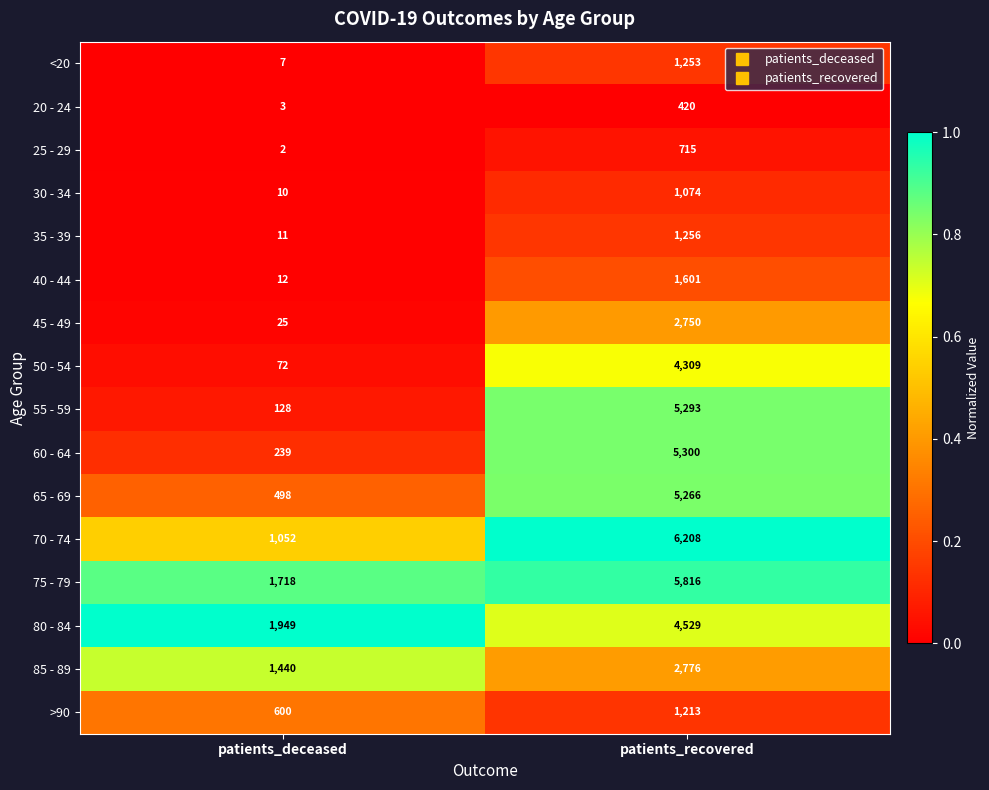

Which series has the widest spread of values?

55 - 59